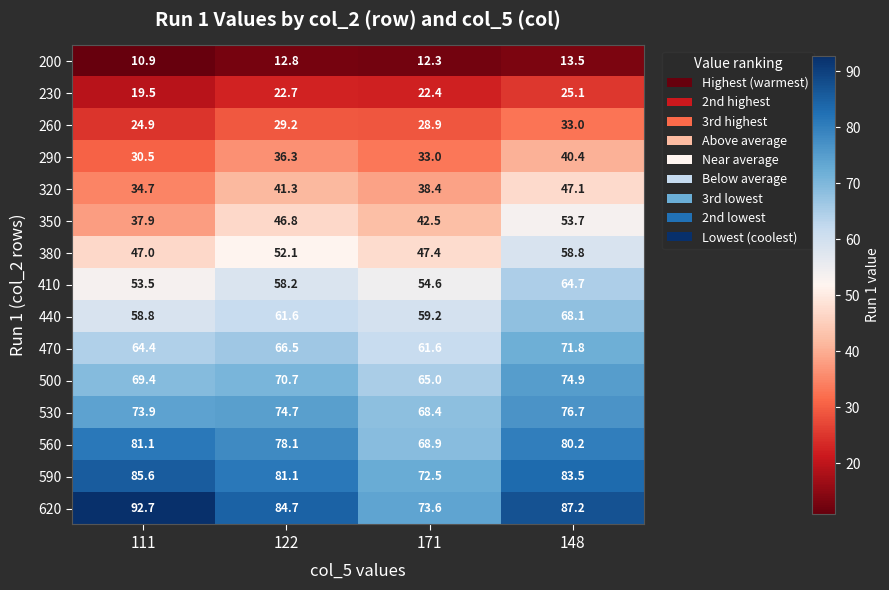

At which category does the chart reach its peak across all series?

111